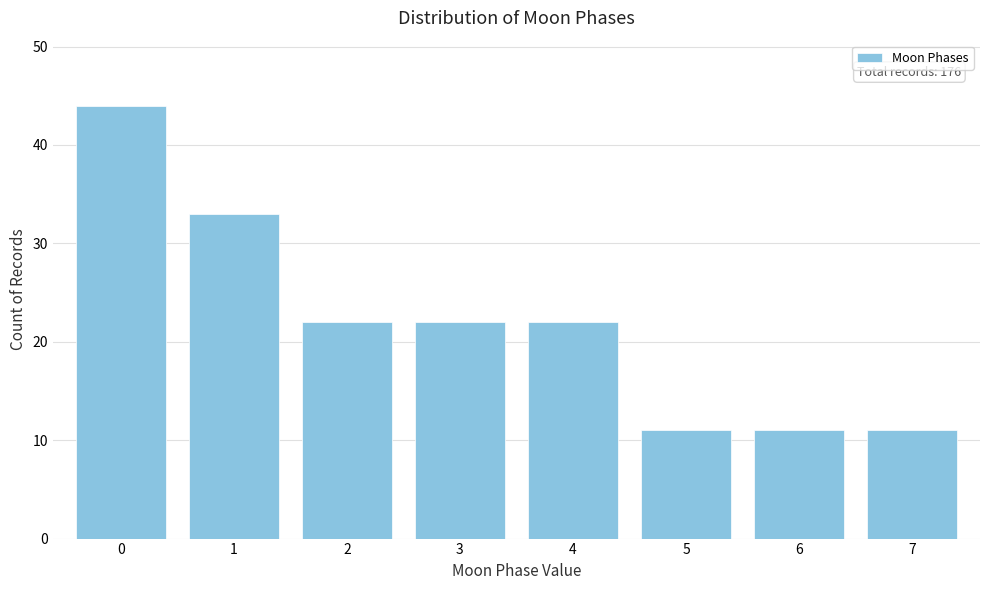

Reading right to left, extract all data points from this chart.

7=11	6=11	5=11	4=22	3=22	2=22	1=33	0=44